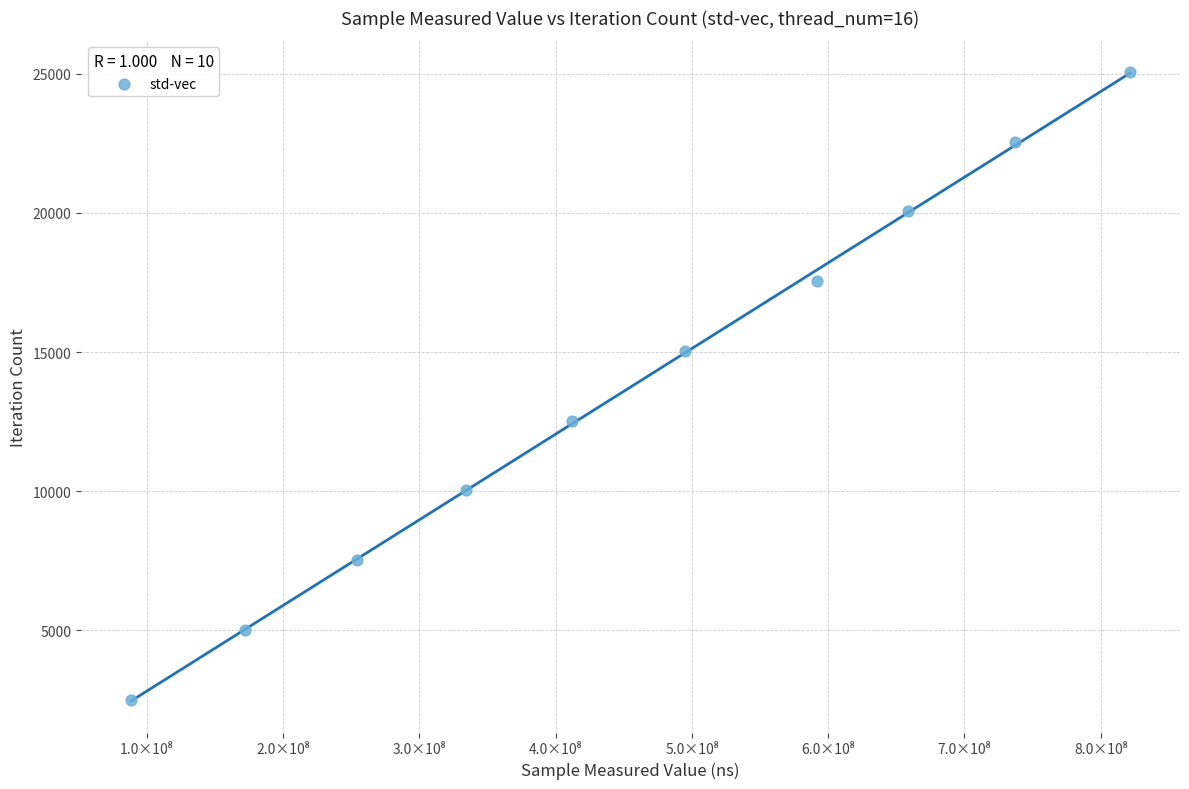

What is the range of Y values (max minus min)?

22563